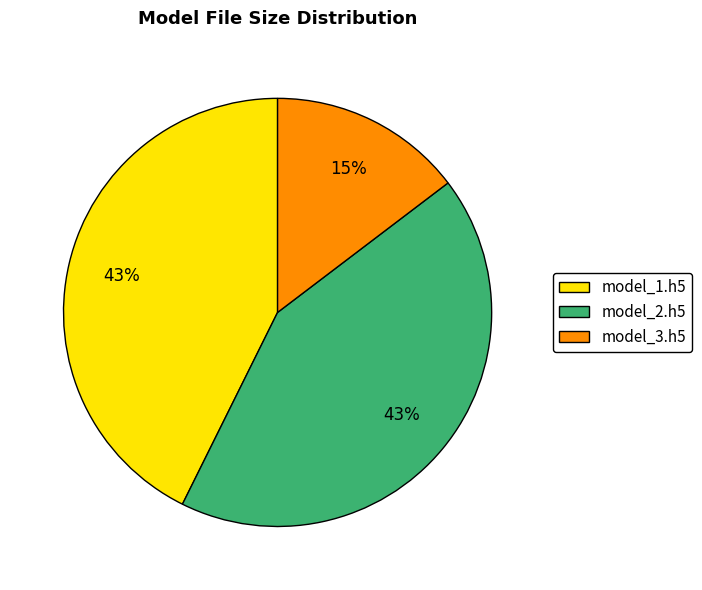

True or false: model_3.h5 accounts for 21% of the total.

False